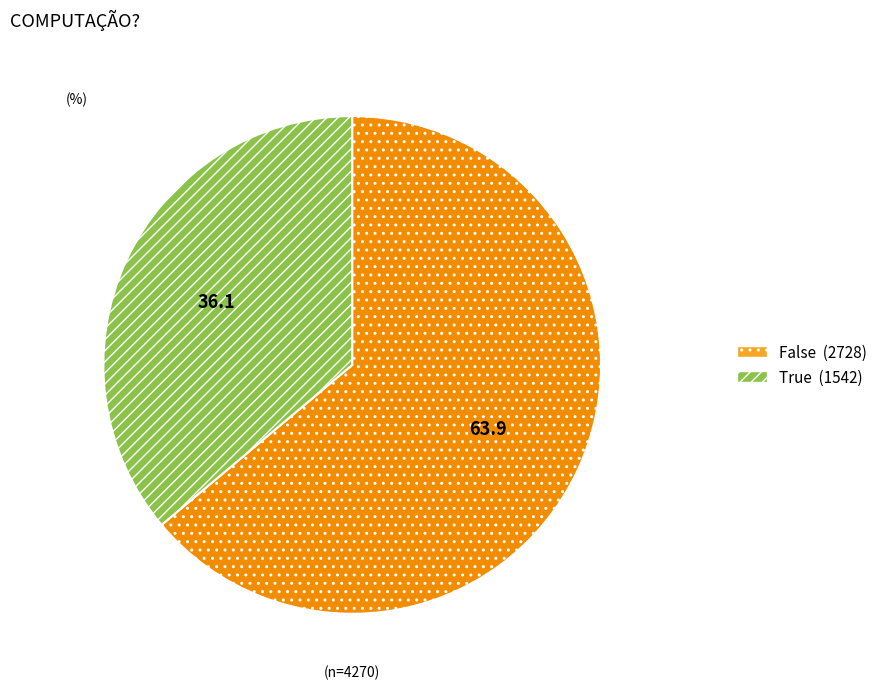

Which category accounts for the majority?

False